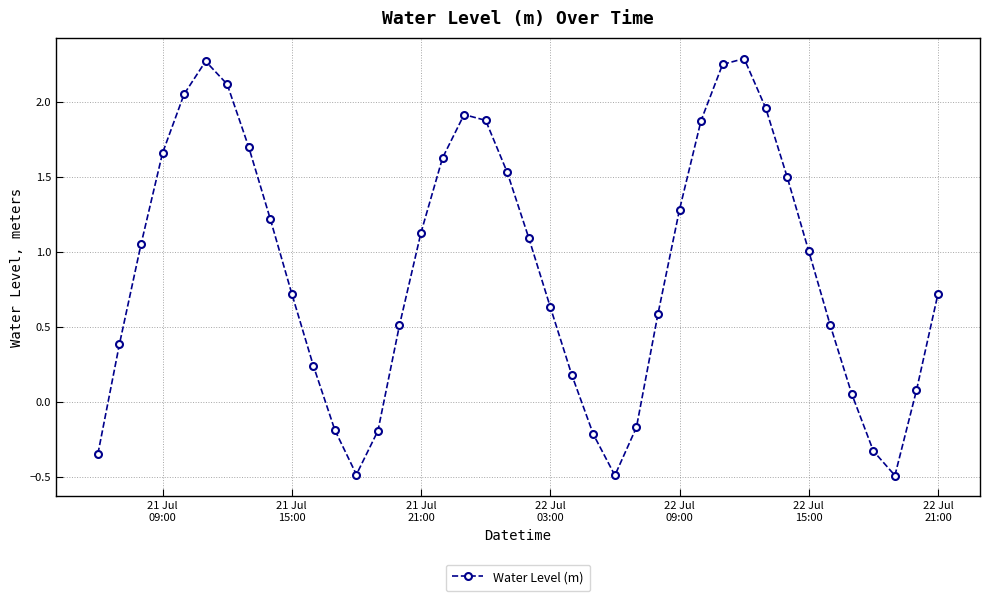

Is this an area chart (filled region under the line)?

No